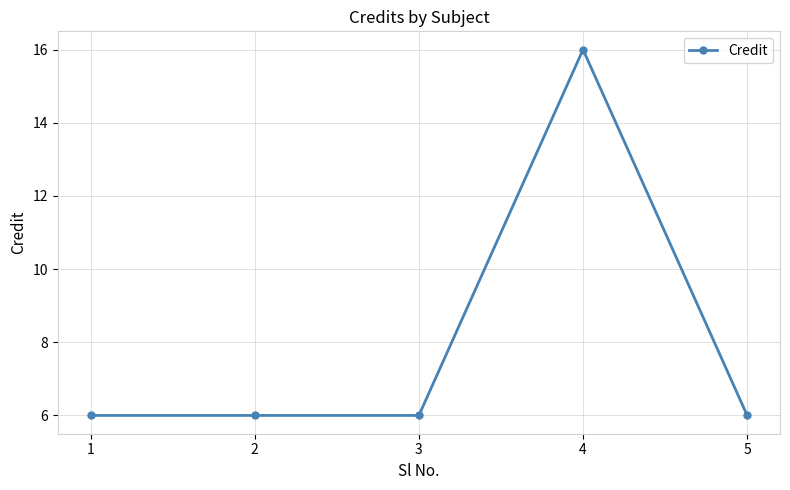

What is the smallest value displayed?

6